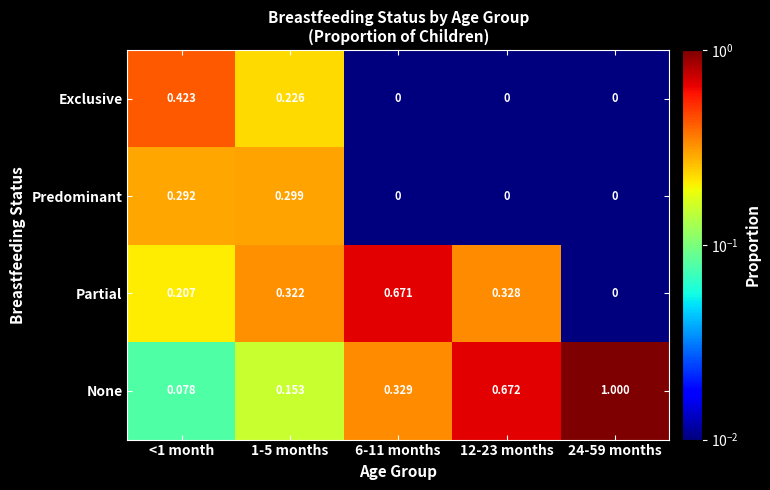

Between <1 month and 24-59 months, which series saw the biggest shift?

None